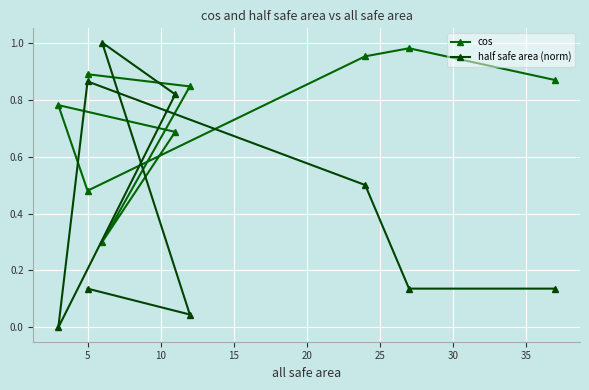

In cos, how many points are higher than both neighbors (excluding endpoints)?

2